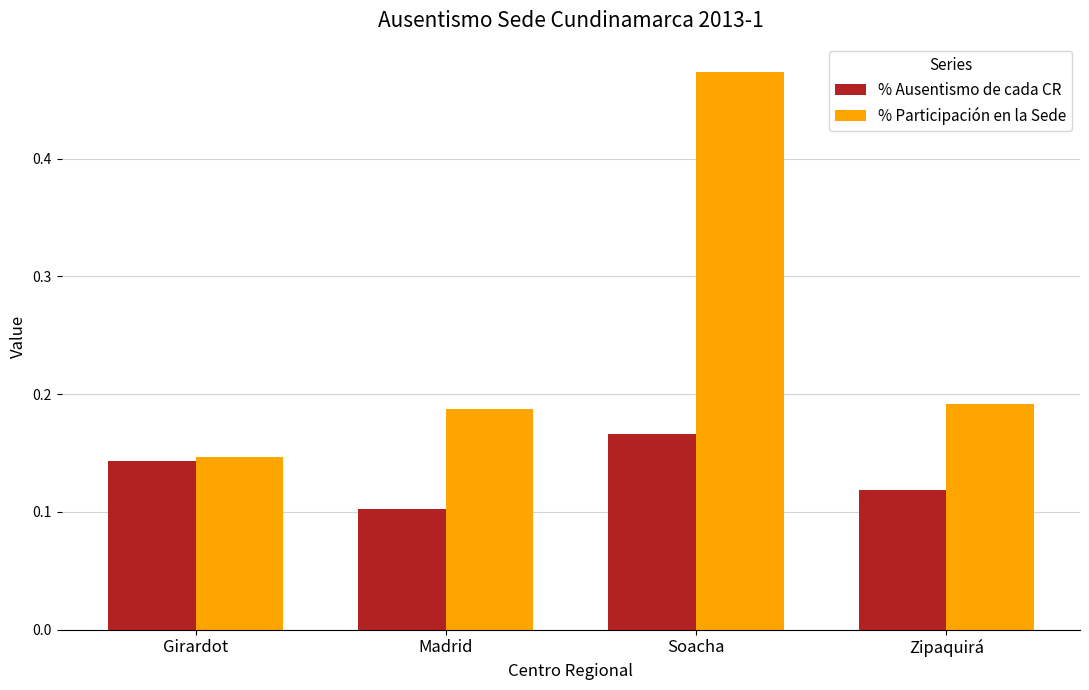

At how many categories does at least one series exceed 0?

4